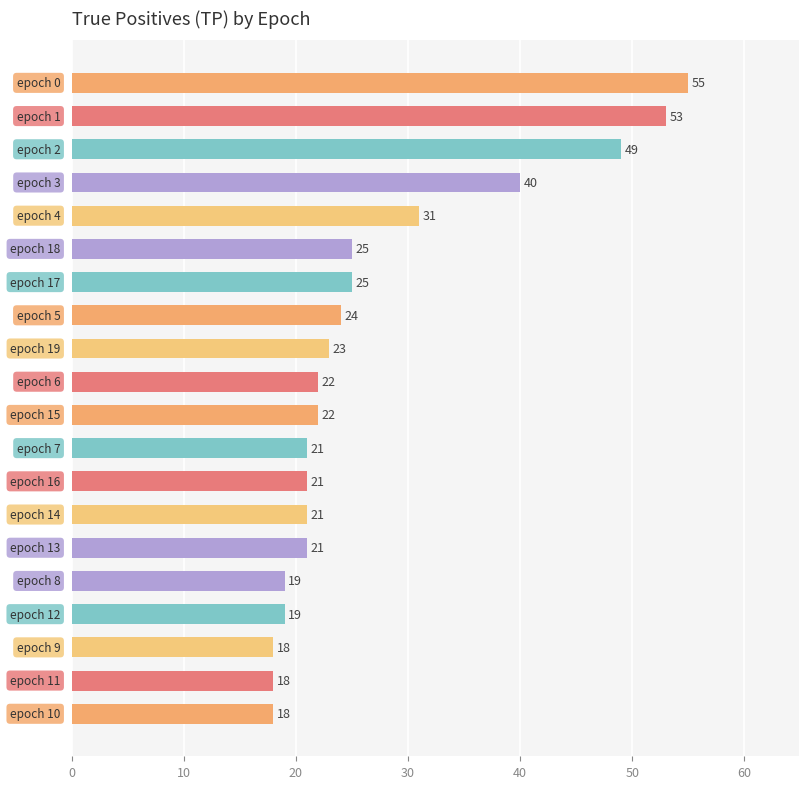

Reading top to bottom, extract all data points from this chart.

55	53	49	40	31	25	25	24	23	22	22	21	21	21	21	19	19	18	18	18